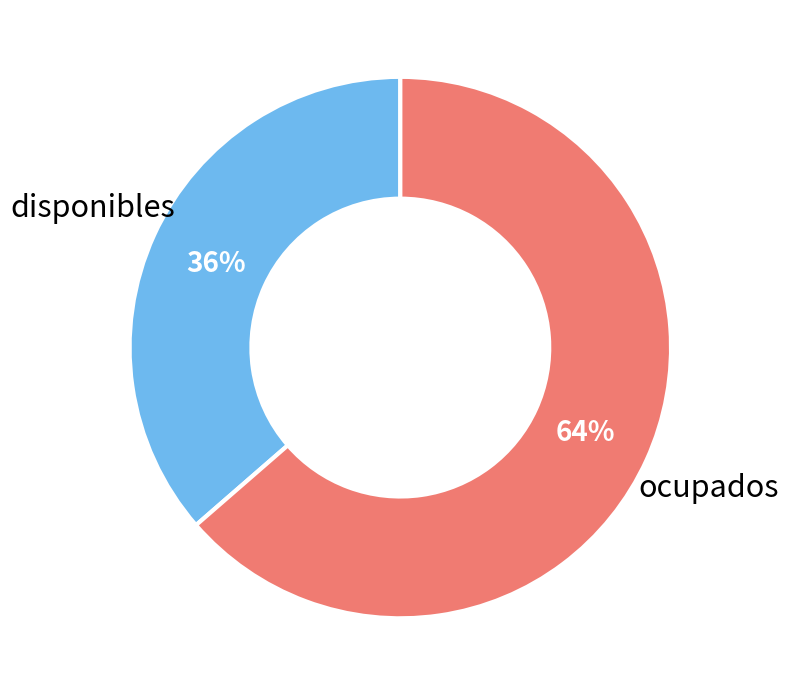

Is there any slice that represents more than half of the pie?

Yes